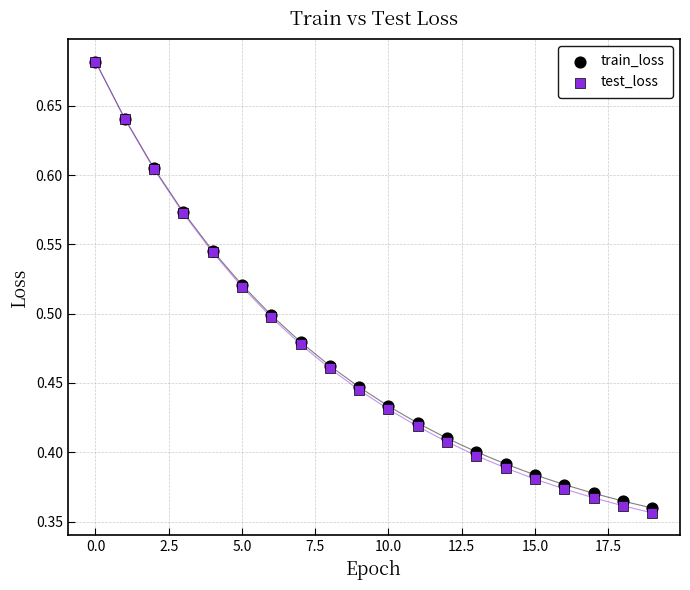

What are all the series names shown in the legend?

train_loss, test_loss